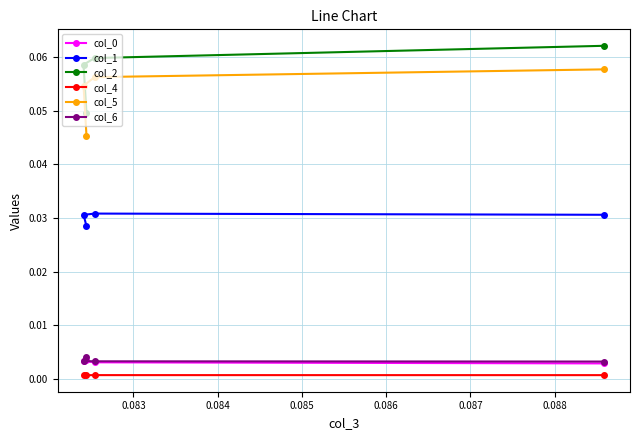

How many series are shown in this chart?

6